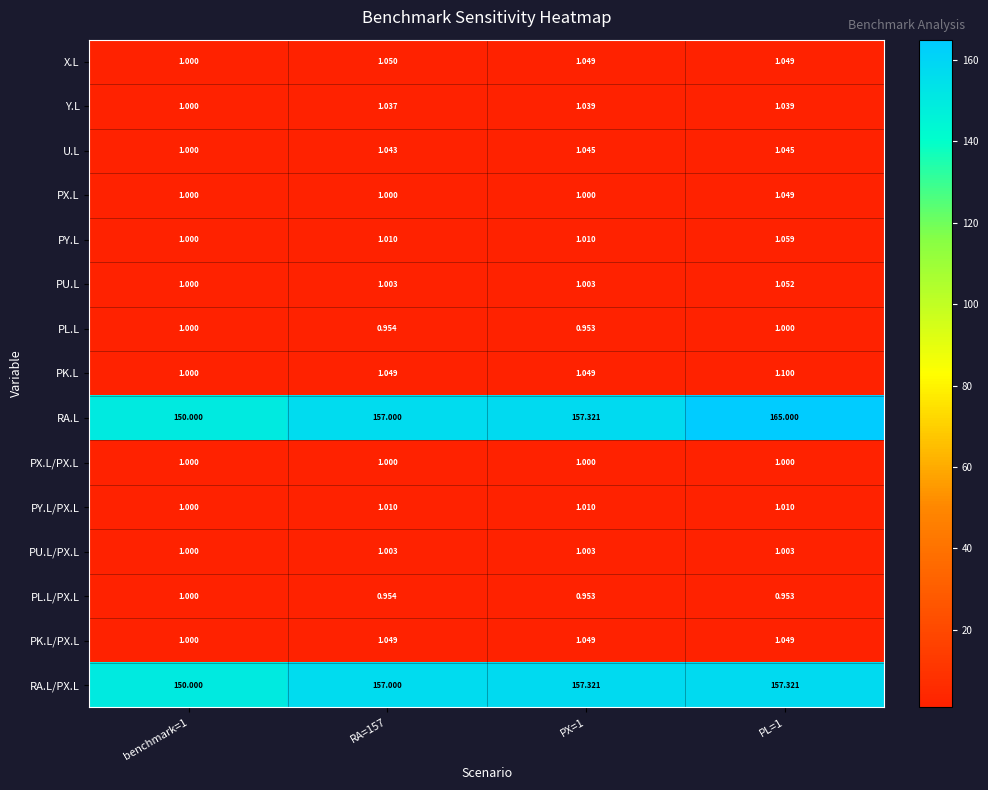

Which series has the widest spread of values?

RA.L